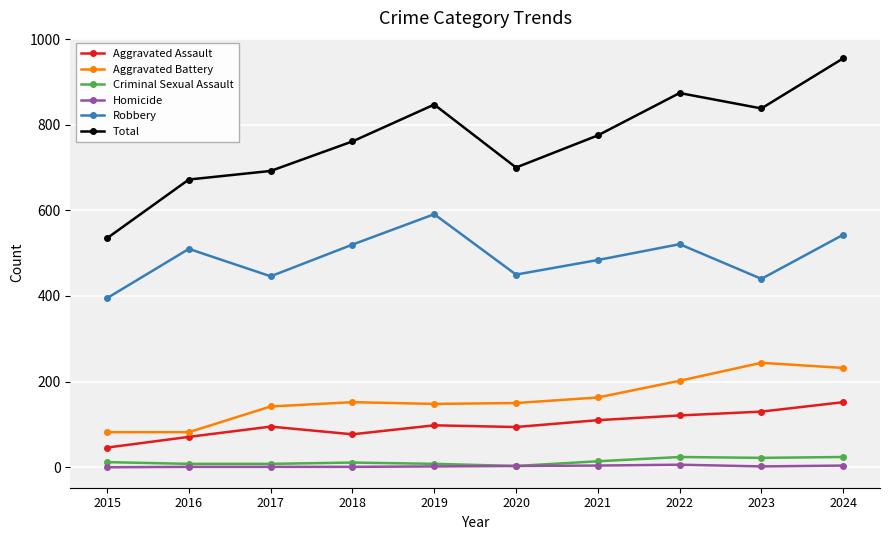

Is the value of Criminal Sexual Assault at 2018 greater than the value of Aggravated Assault at 2016?

No